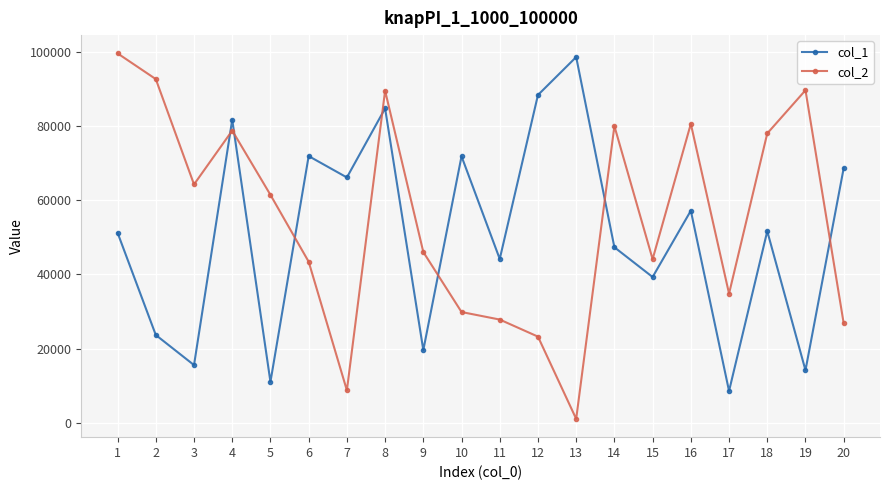

True or false: col_1 has more than 0 interior local peaks.

True